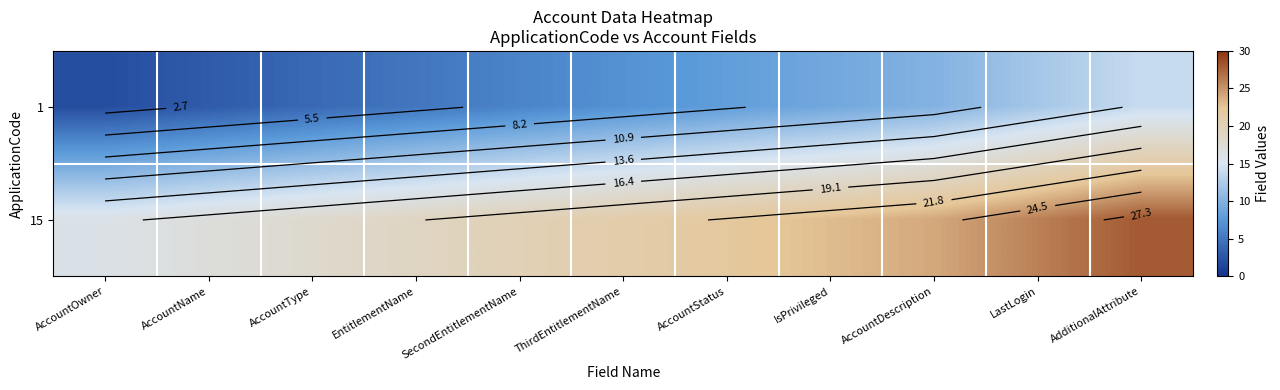

Rank the series at AdditionalAttribute from lowest to highest value.

1, 15